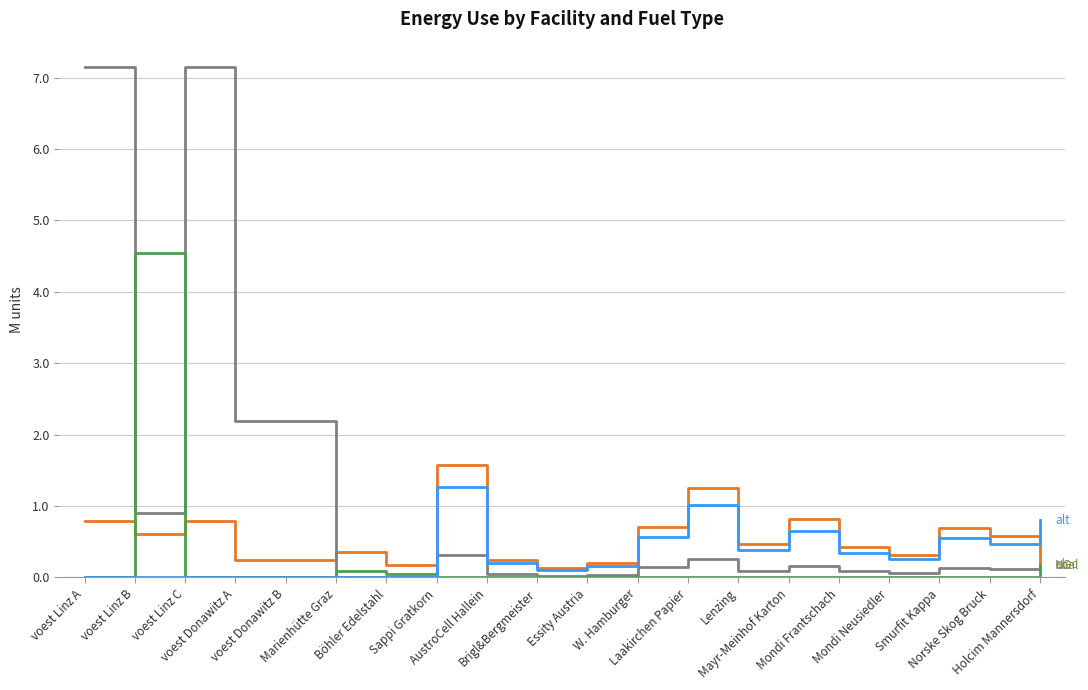

What is the greatest value displayed?

7.1